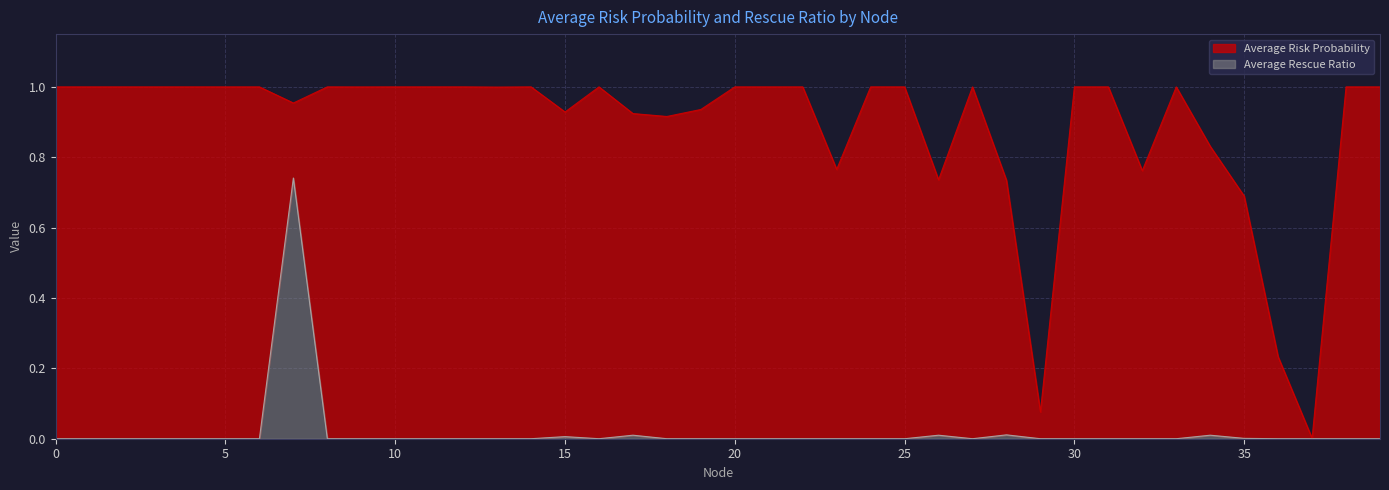

Which series changed the most between 29 and 37?

Average Risk Probability